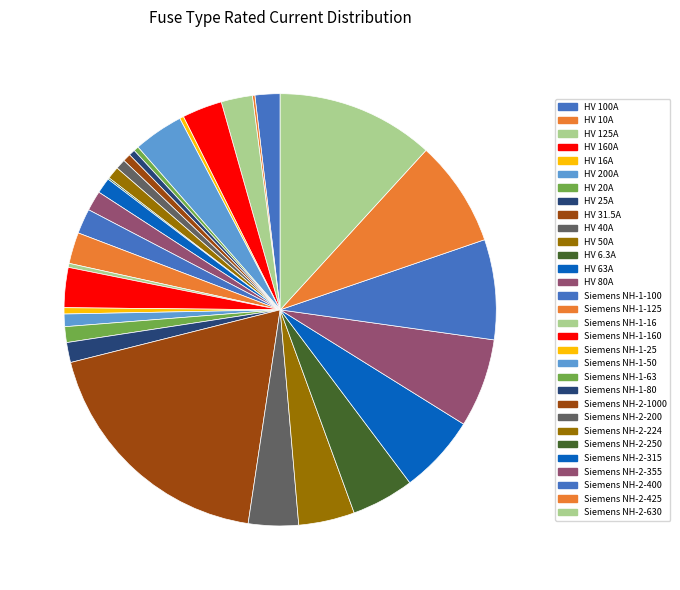

Is it true that Siemens NH-1-125 is 1% of the pie?

False